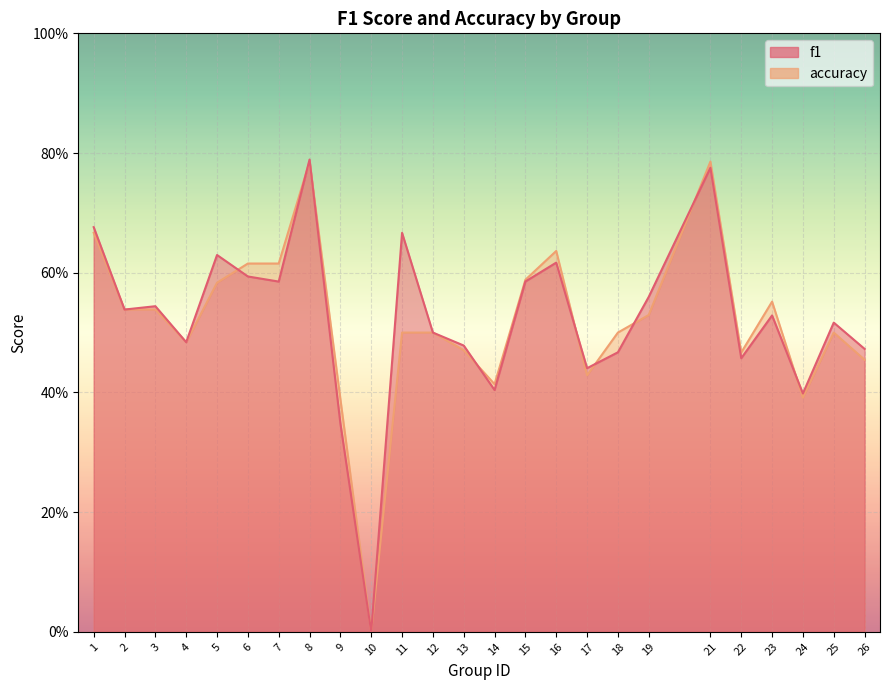

Which series has the largest total across all categories?

f1